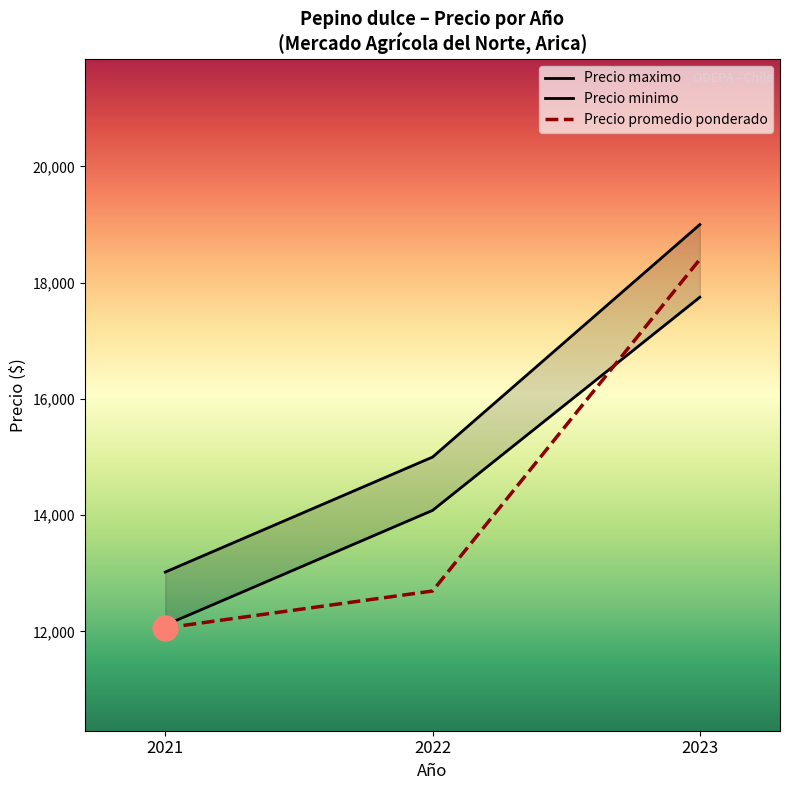

Reading left to right, what are all the values shown in this chart?

Precio maximo: 13022	15000	19000
Precio minimo: 12109	14083	17750
Precio promedio ponderado: 12061	12696	18401